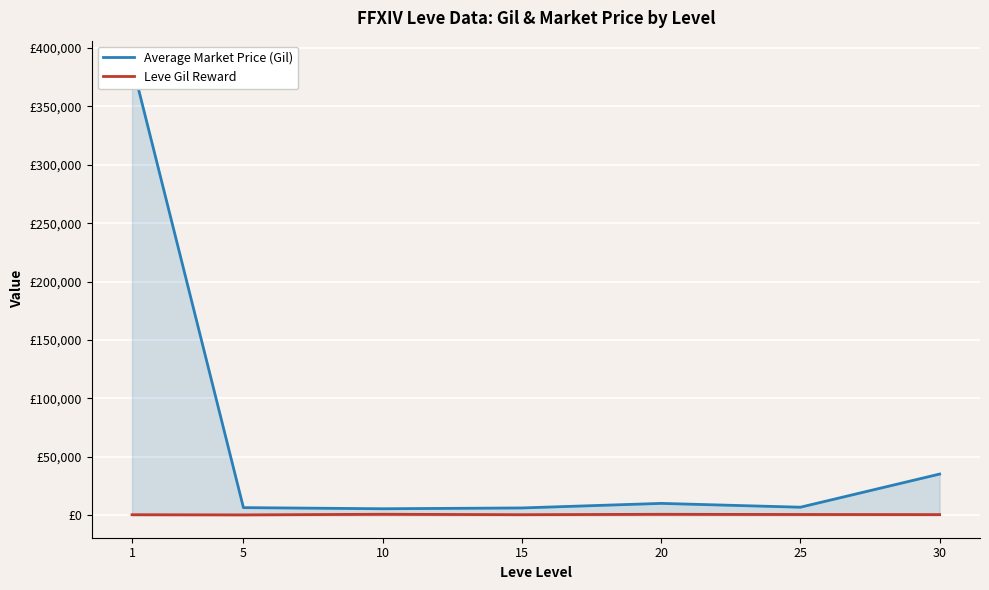

What is the difference between the second highest and minimum values in the Average Market Price (Gil) series?

29708.7